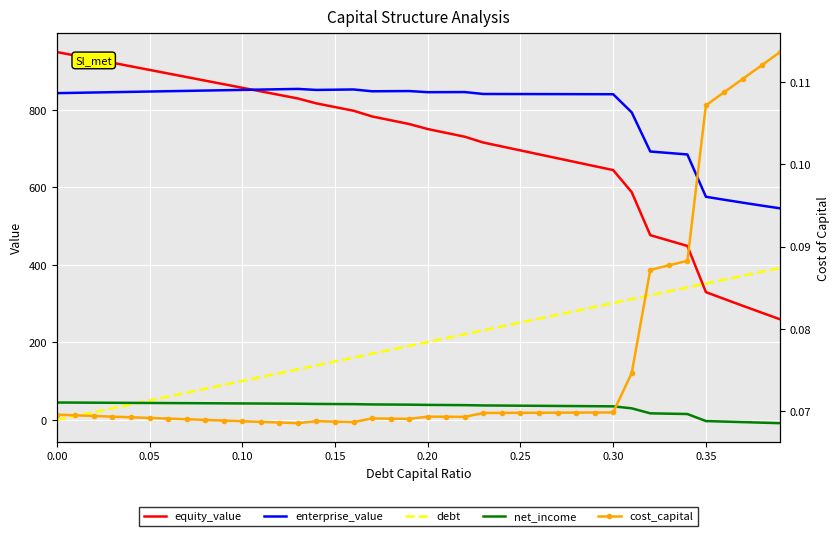

What value does the enterprise_value series have at 0.00?

843.3